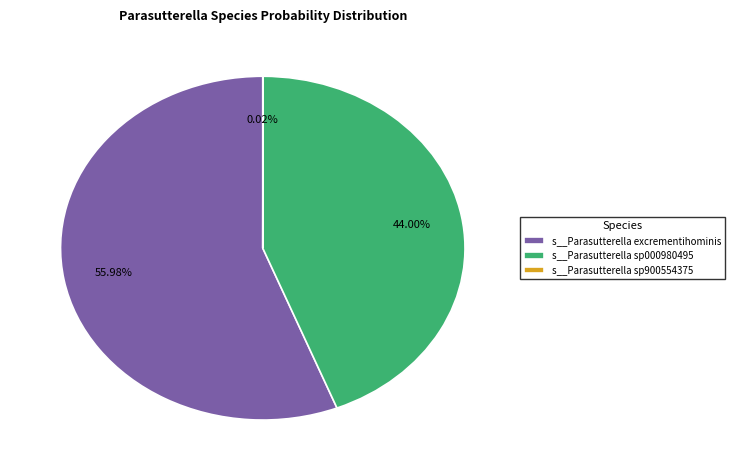

Is the sum of s__Parasutterella sp000980495 and s__Parasutterella excrementihominis greater than half?

Yes